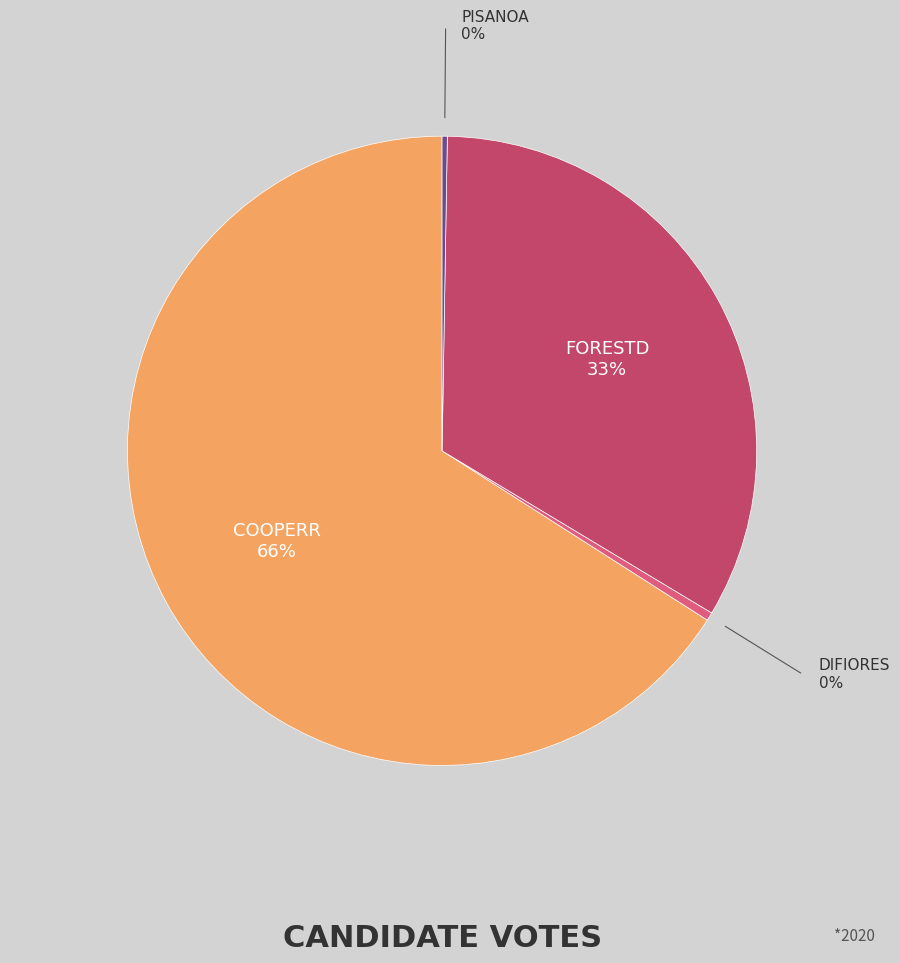

To the nearest percent, what is the average slice percentage?

25%